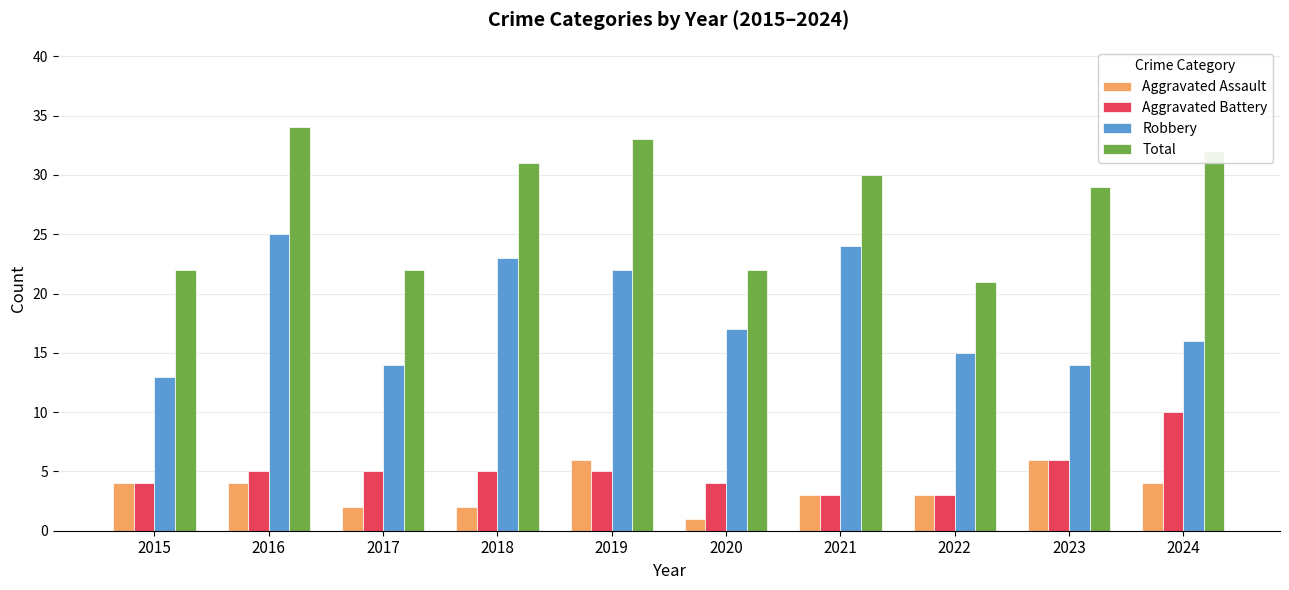

What is the value of the Total bar at the 9th from the left?

29